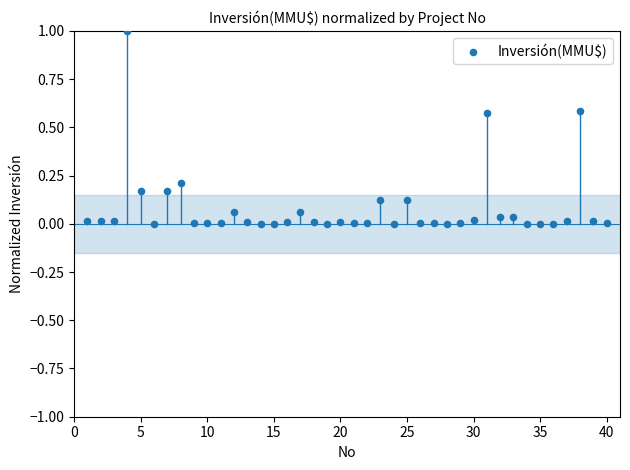

What is the range of X values (max minus min)?

39.0